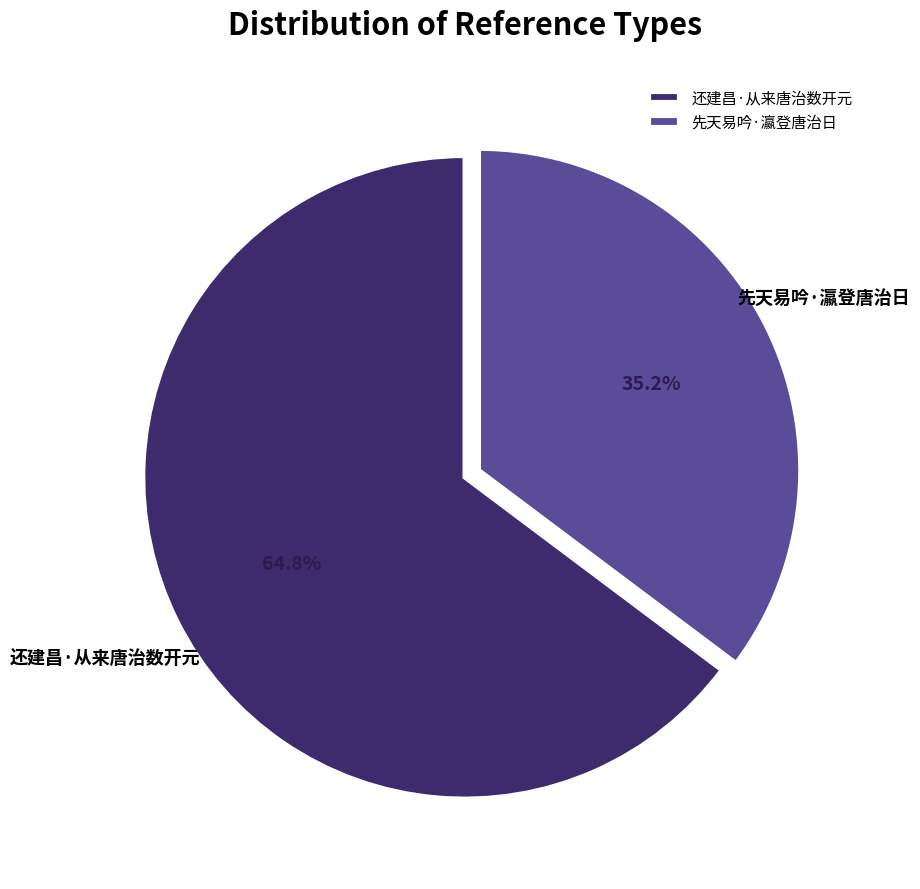

Count the number of slices in the pie.

2